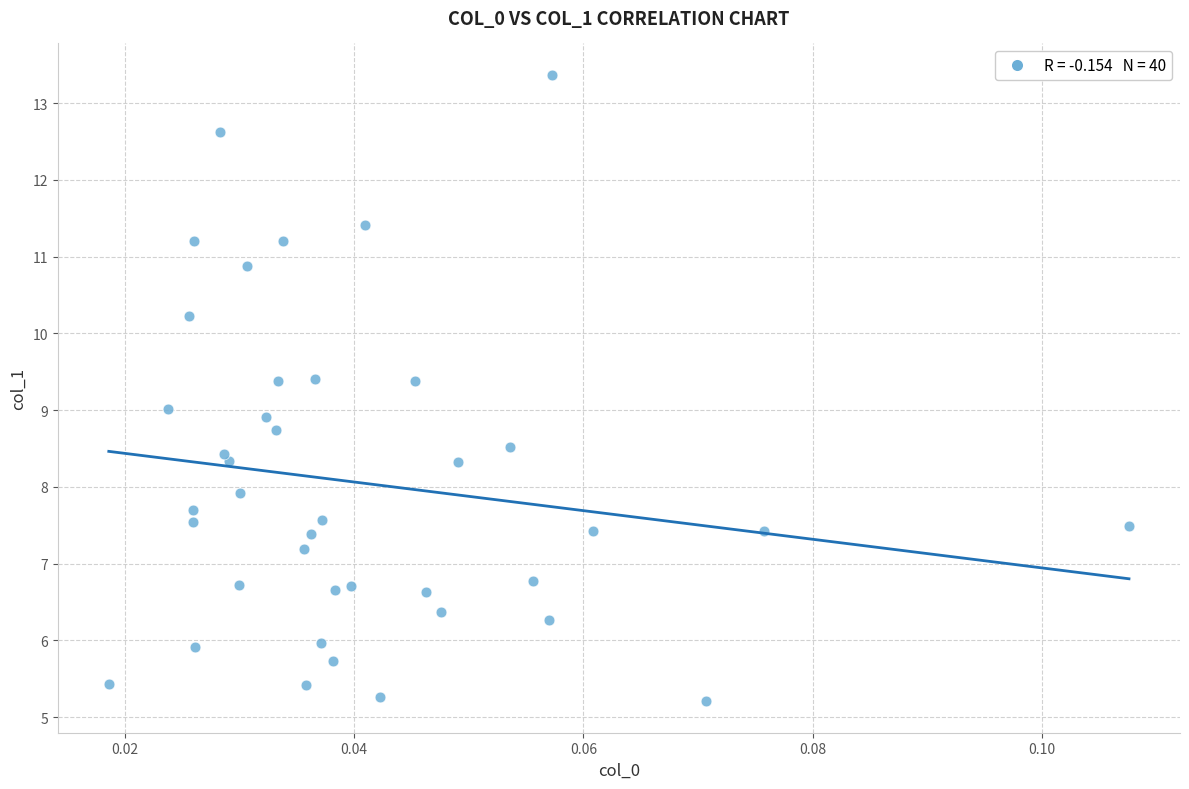

What is the range of Y values (max minus min)?

8.2